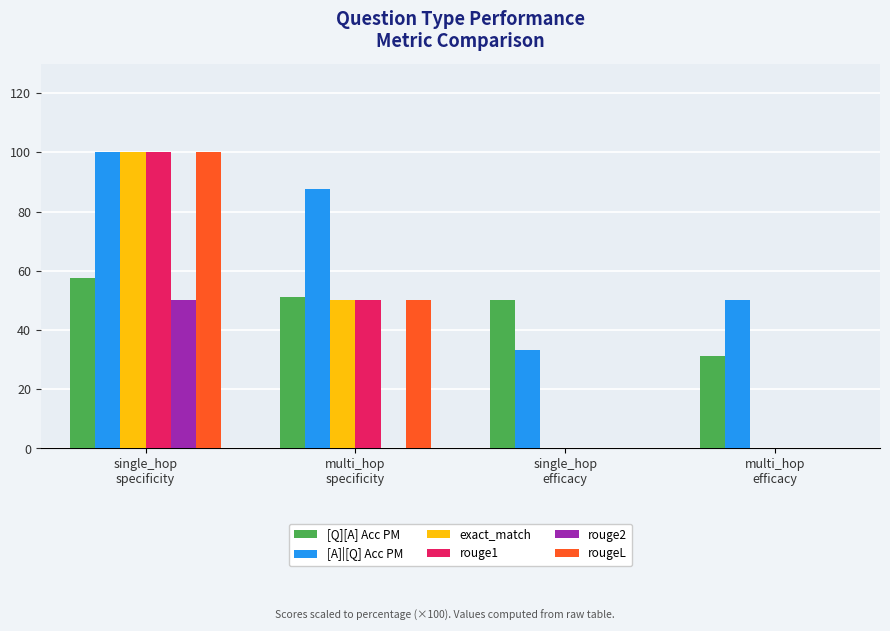

Are the bars grouped side by side (vs. stacked)?

Yes